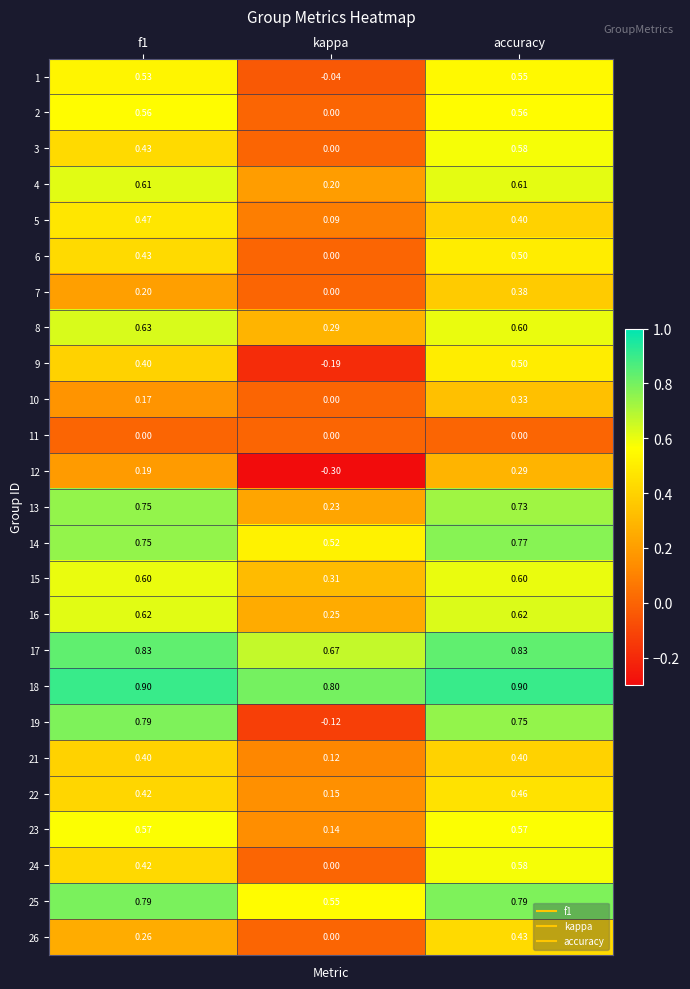

At which label is 17 closest to 0?

kappa